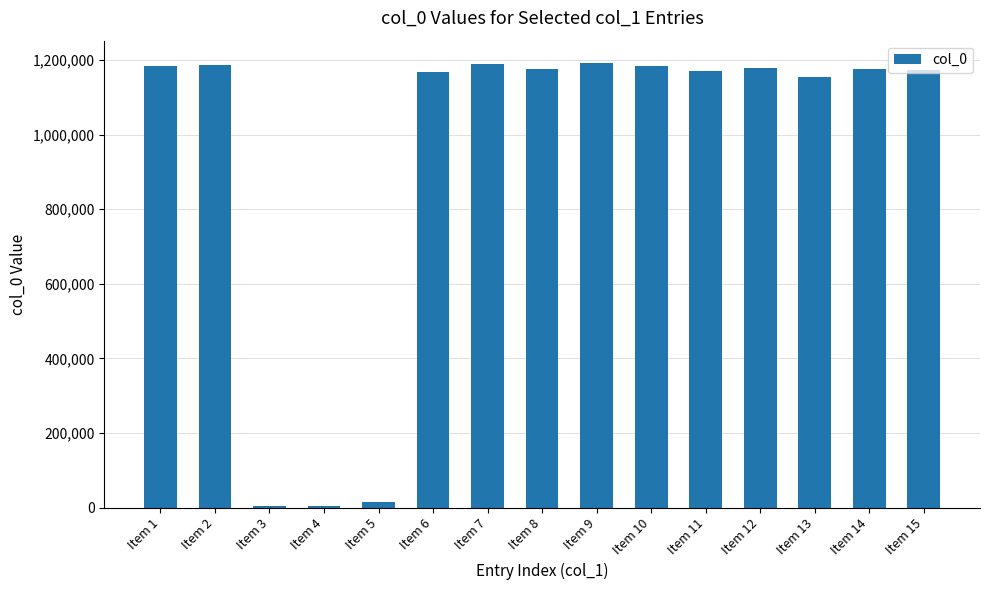

Is it true that the value at Item 1 is 1183578?

True